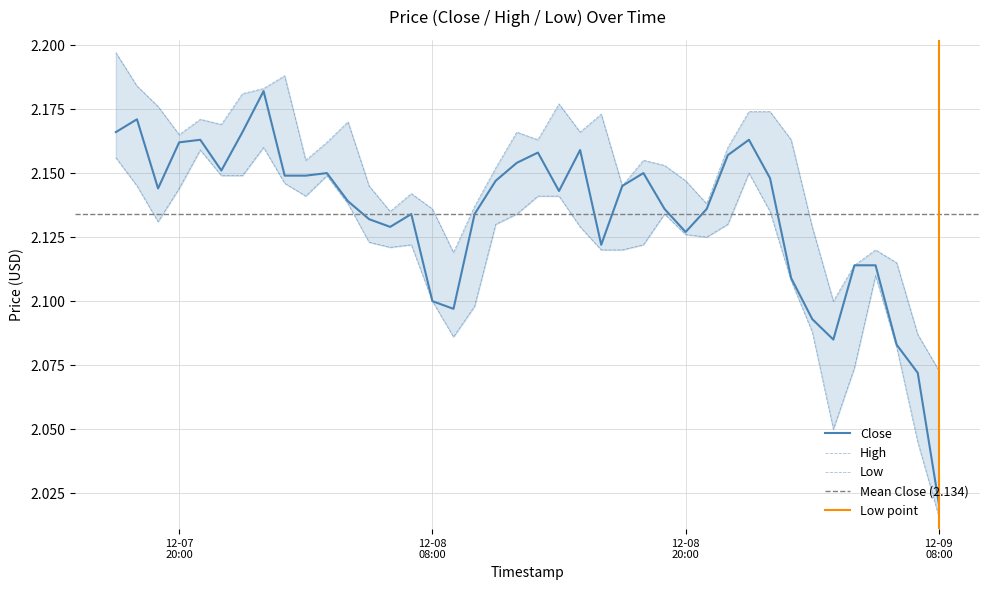

How many High values are between 2 and 3?

40